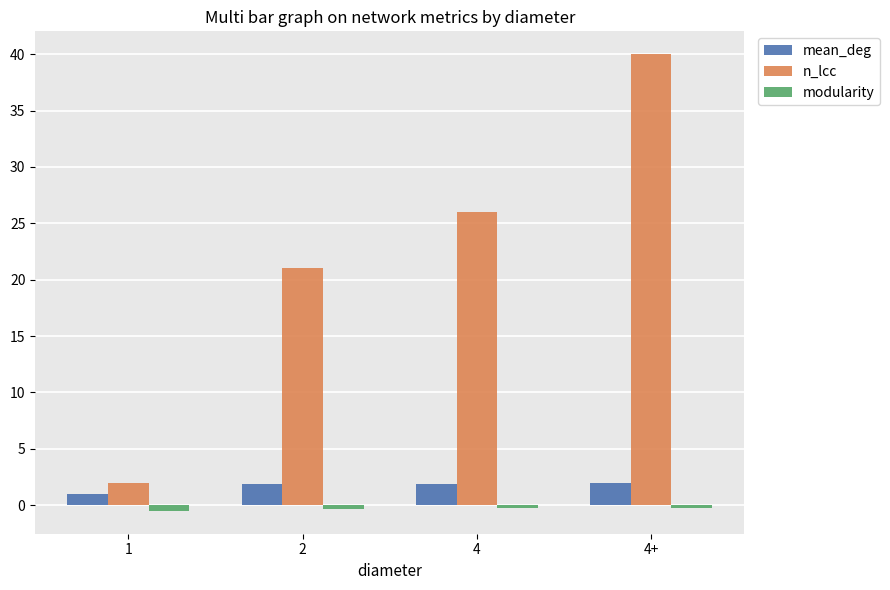

Count the n_lcc values in the range 21 to 40.

3